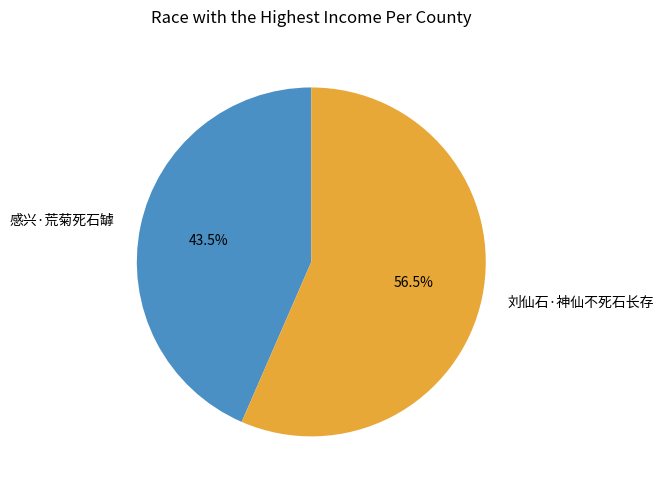

Is there a majority slice in this chart?

Yes